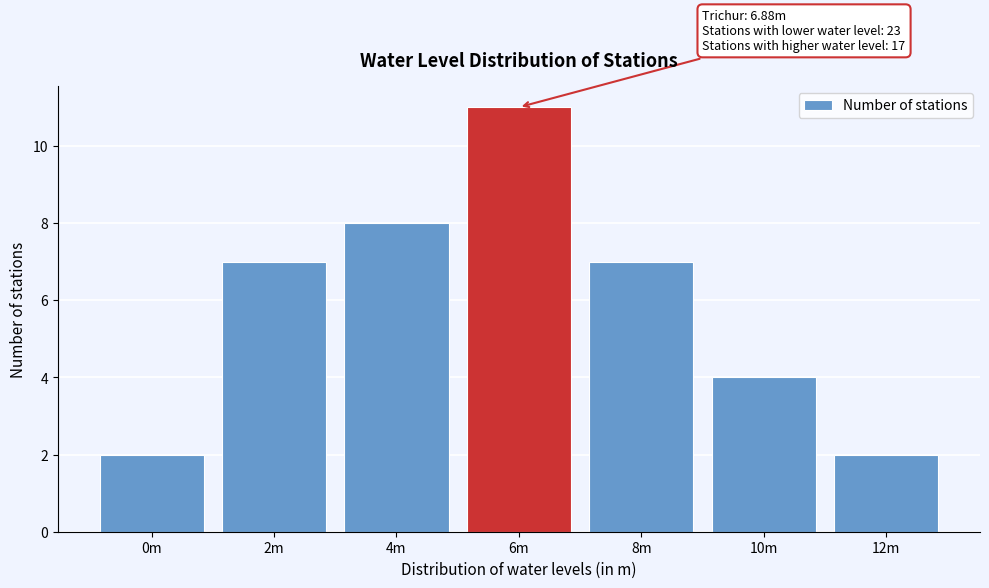

Reading left to right, what are all the values shown in this chart?

2	7	8	11	7	4	2